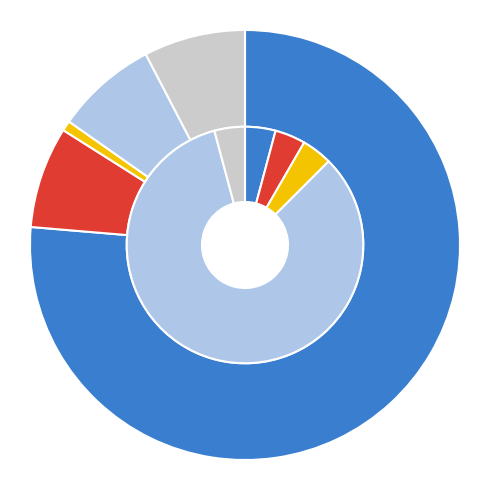

Which has a higher value, Extension.value[x] or Extension?

Extension.value[x]